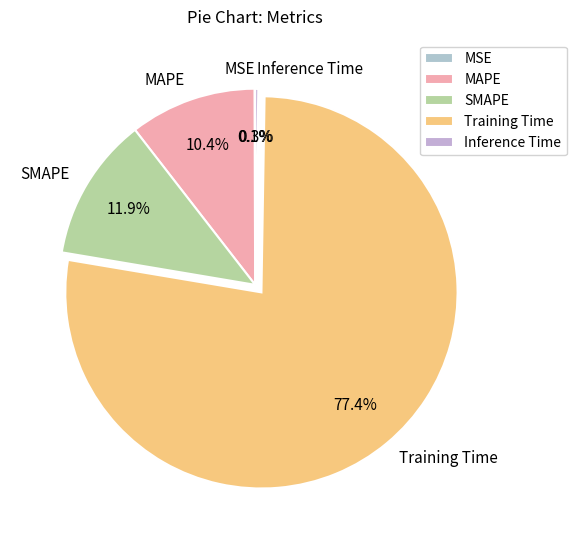

Which category has the biggest portion of the pie?

Training Time